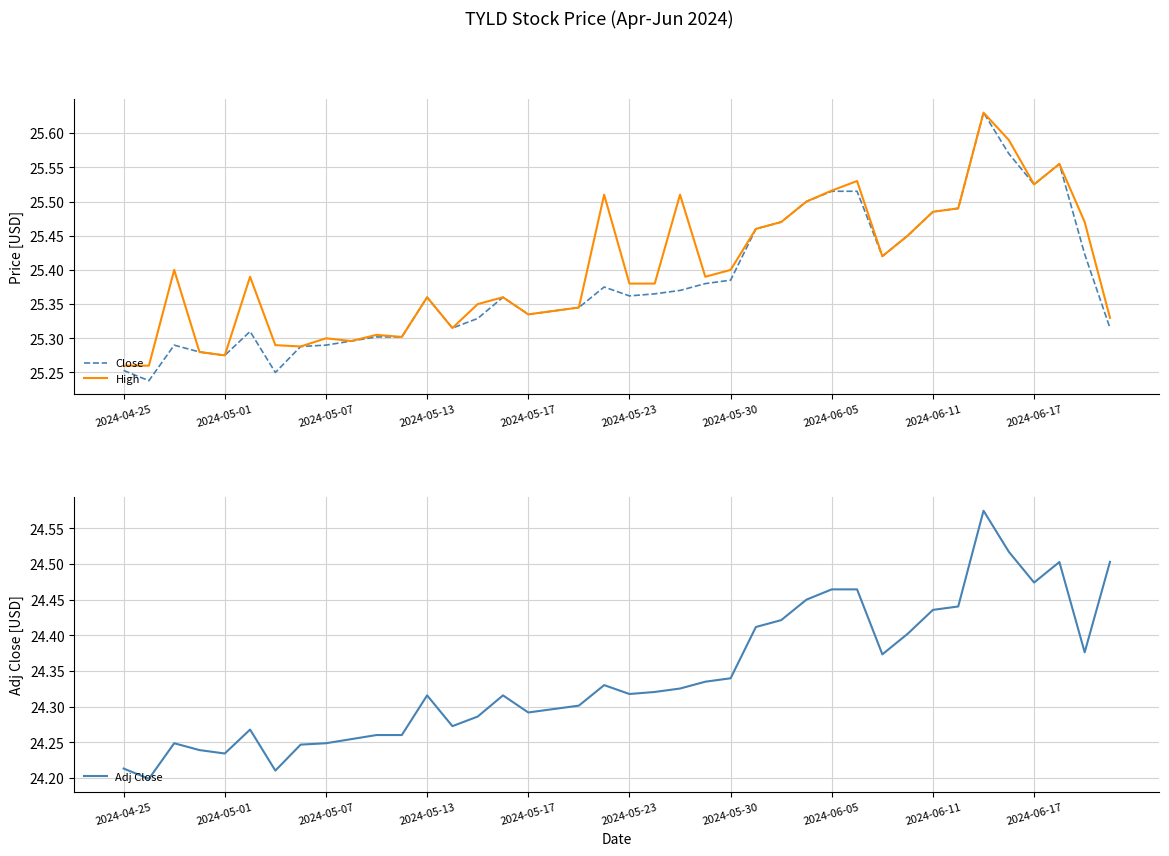

Is it true that Adj Close equals 24.3 at 2024-05-23?

True